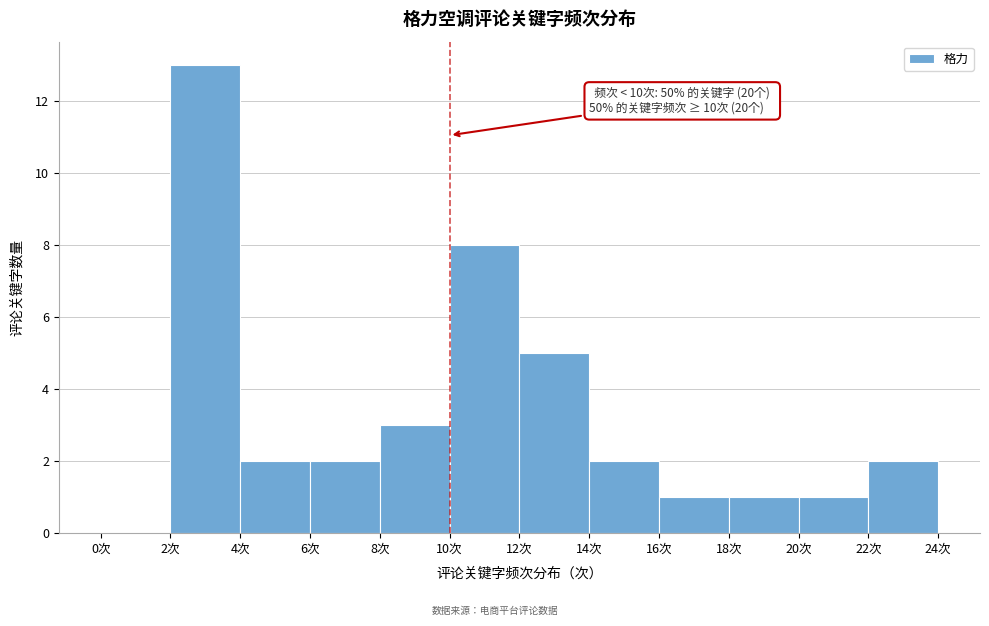

Which range on the x-axis has the tallest bar?

2 to 4